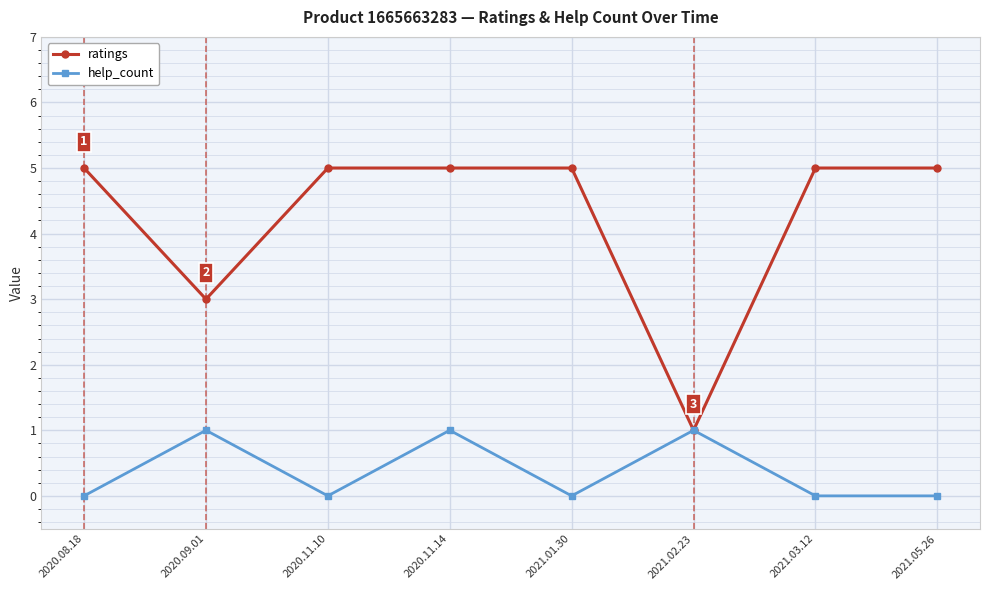

Reading right to left, extract all data points from this chart.

ratings: 5	5	1	5	5	5	3	5
help_count: 0	0	1	0	1	0	1	0